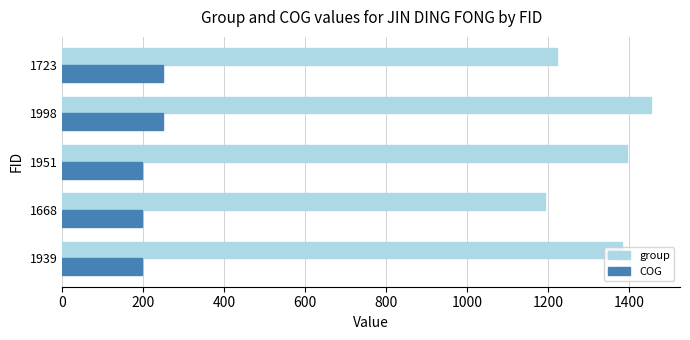

The value of group at 1668 is 745.4. True or false?

False